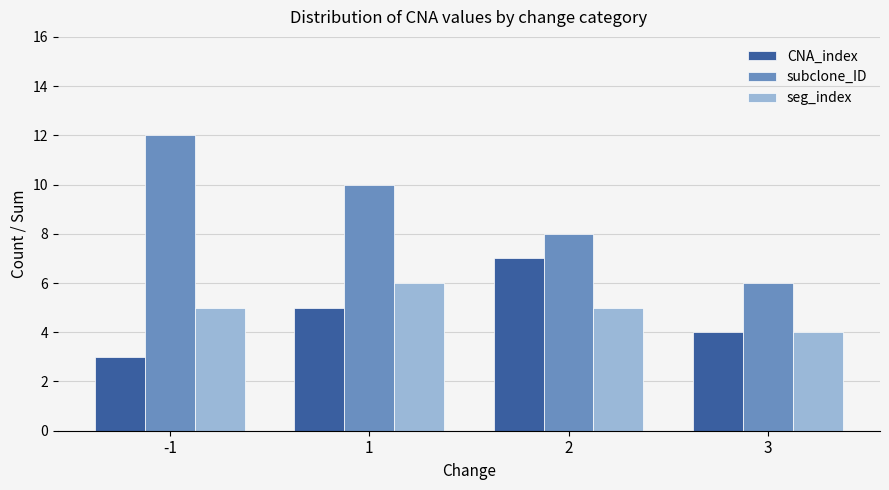

Between -1 and 3, which series saw the biggest shift?

subclone_ID